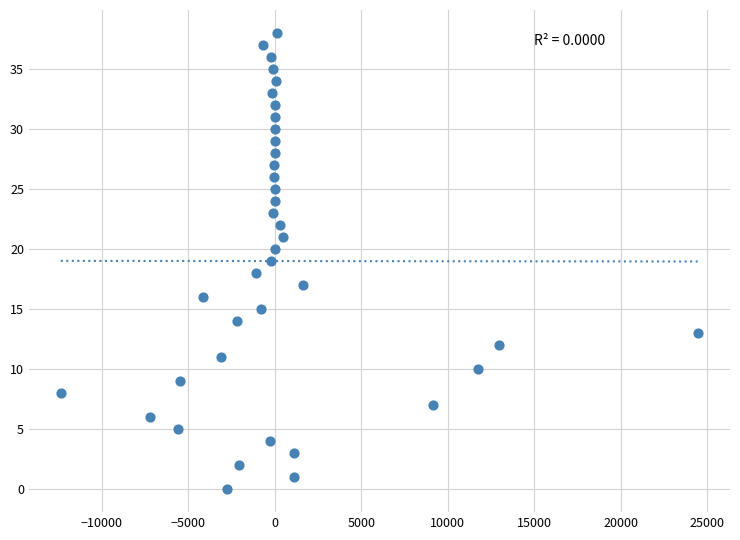

What is the range of Y values (max minus min)?

38